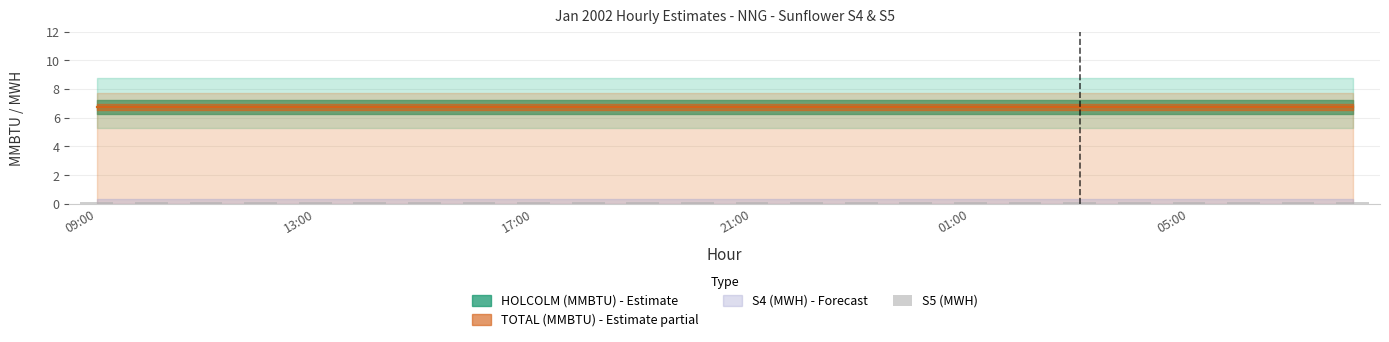

How many distinct data groups are displayed?

4